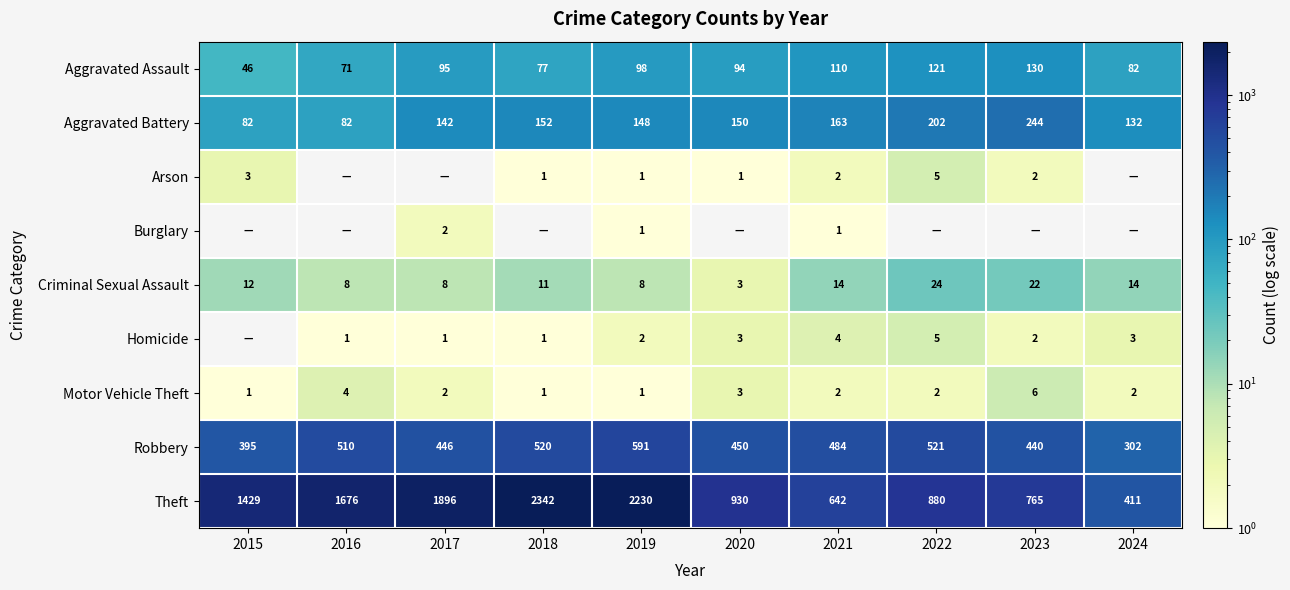

What is the spread (max minus min) of values at 2017?

1896